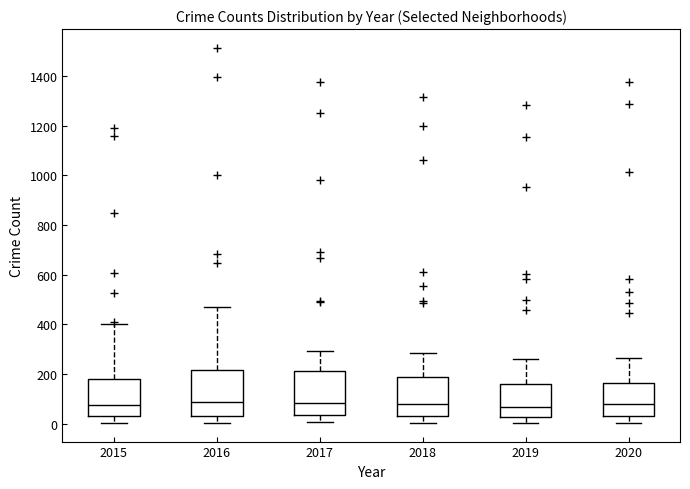

Reading left to right, read every box against the y-axis: the position of its median line, the range the box covers, and the ends of its whiskers. The values are not printed on the chart, so give them approximately, as read against the axis.

2015: median 80, box 40 to 180, whiskers 0 to 400
2016: median 80, box 40 to 220, whiskers 0 to 460
2017: median 80, box 40 to 220, whiskers 0 to 300
2018: median 80, box 40 to 180, whiskers 0 to 280
2019: median 60, box 20 to 160, whiskers 0 to 260
2020: median 80, box 40 to 160, whiskers 0 to 260